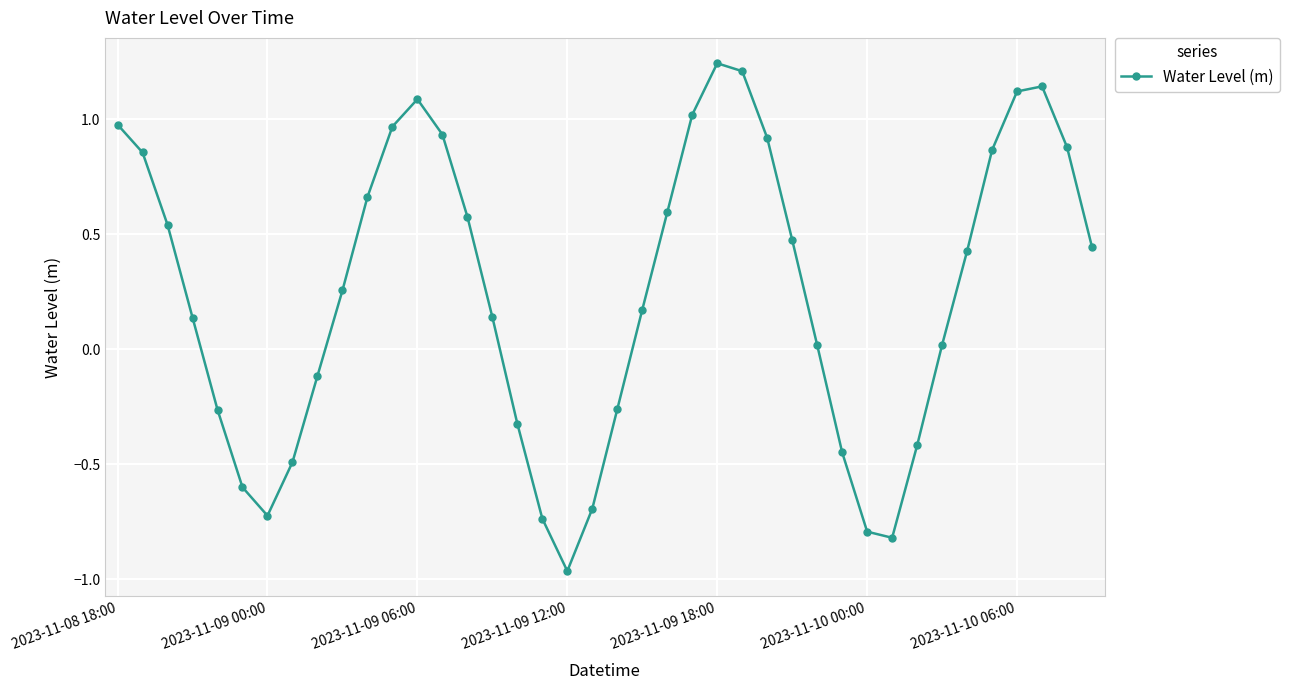

What is the difference between the maximum and minimum values?

2.2